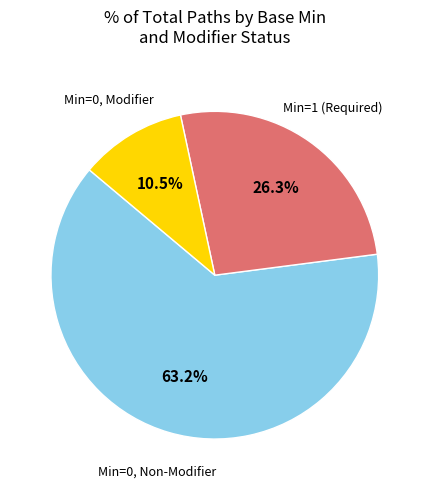

Is there a majority slice in this chart?

Yes